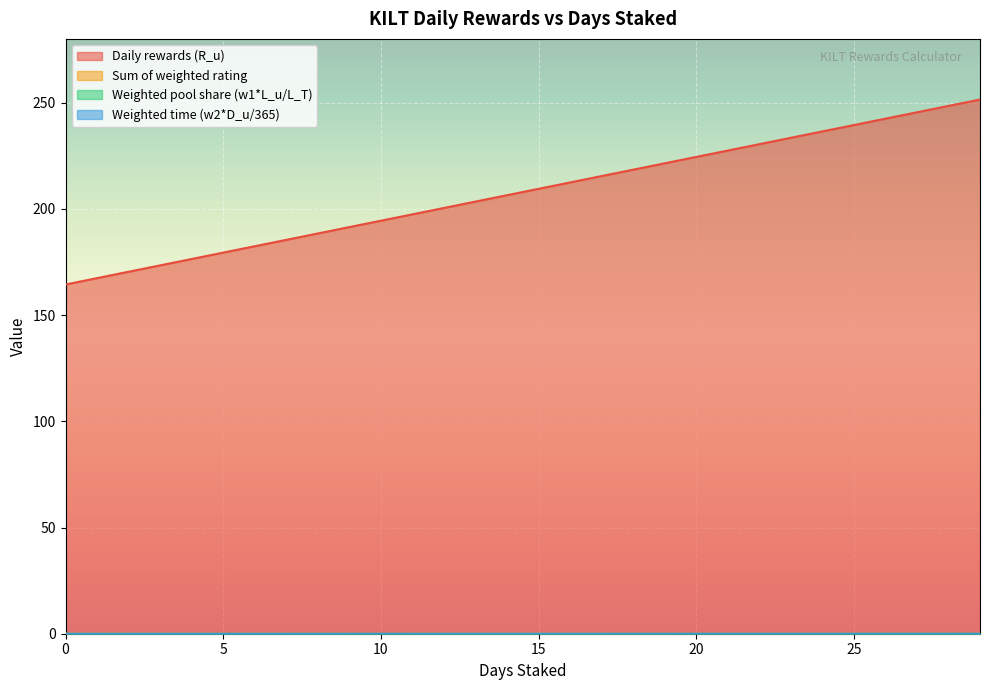

How many distinct data groups are displayed?

4